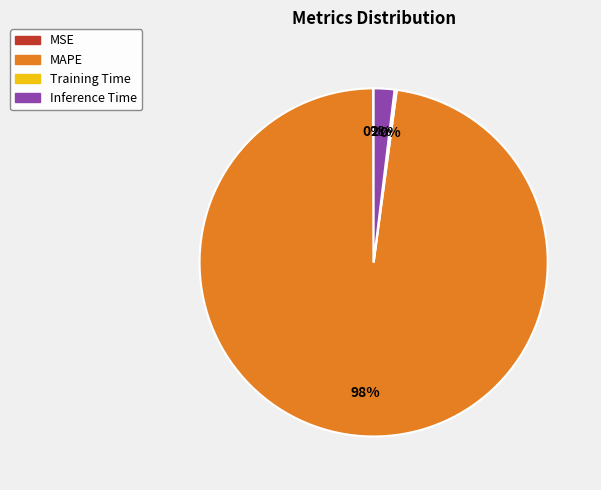

Which slice is the largest?

MAPE